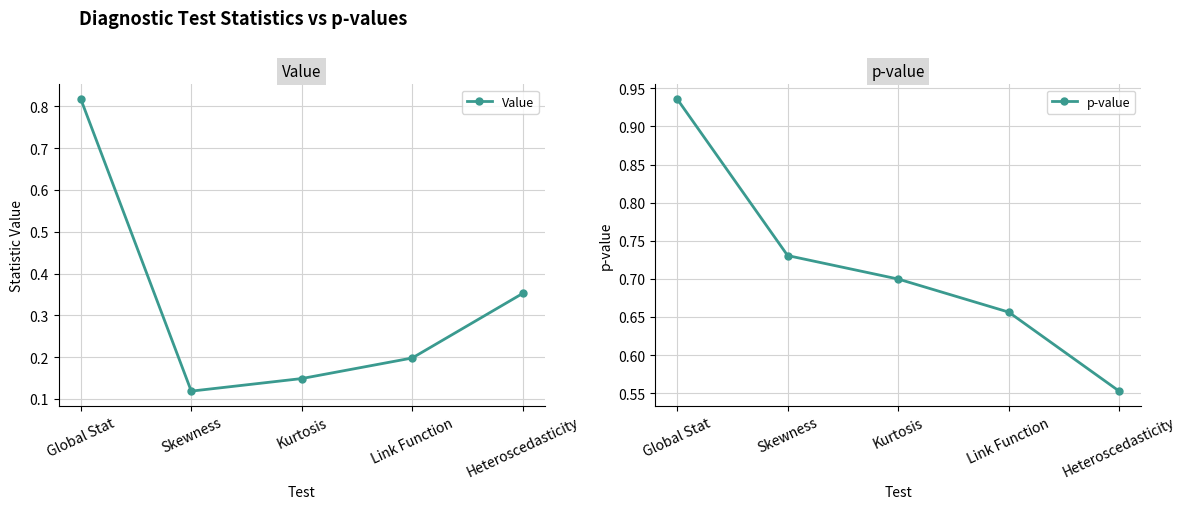

True or false: p-value has more than 0 interior local peaks.

False